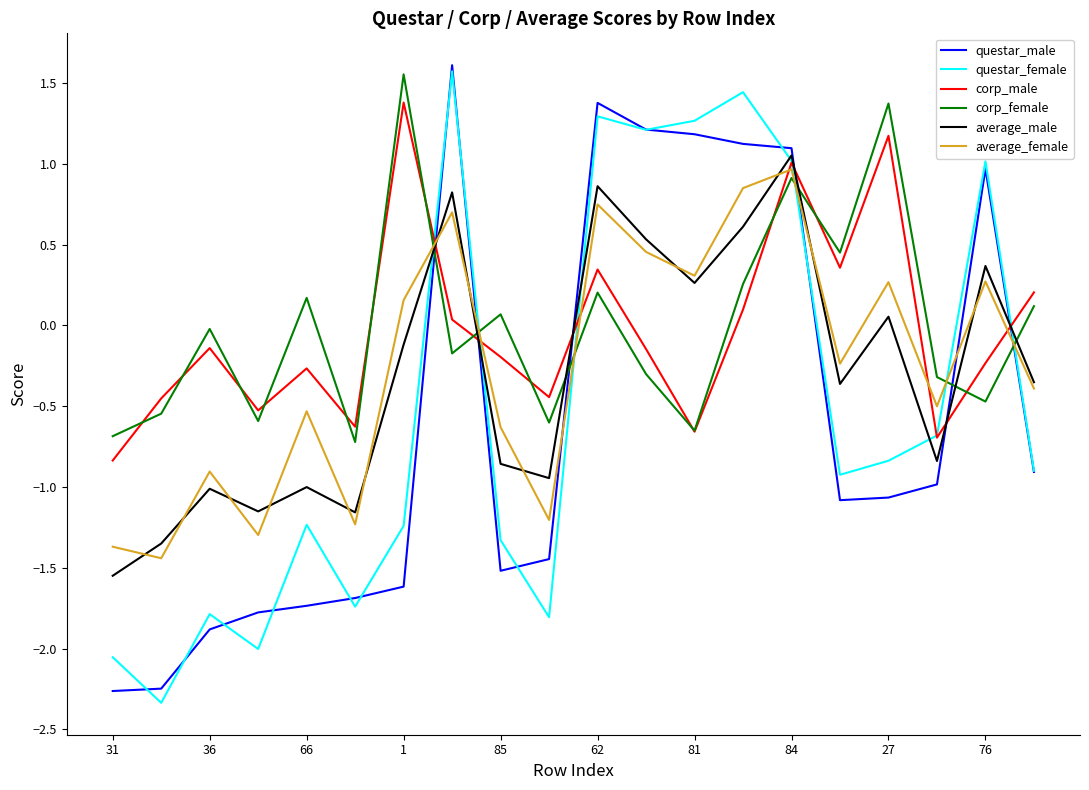

True or false: corp_male and average_male cross at least once.

True